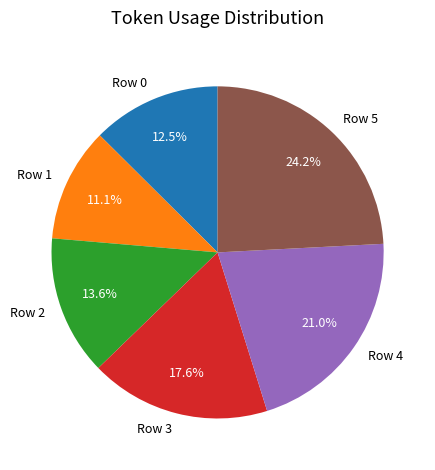

To the nearest percent, what portion does Row 3 represent?

18%